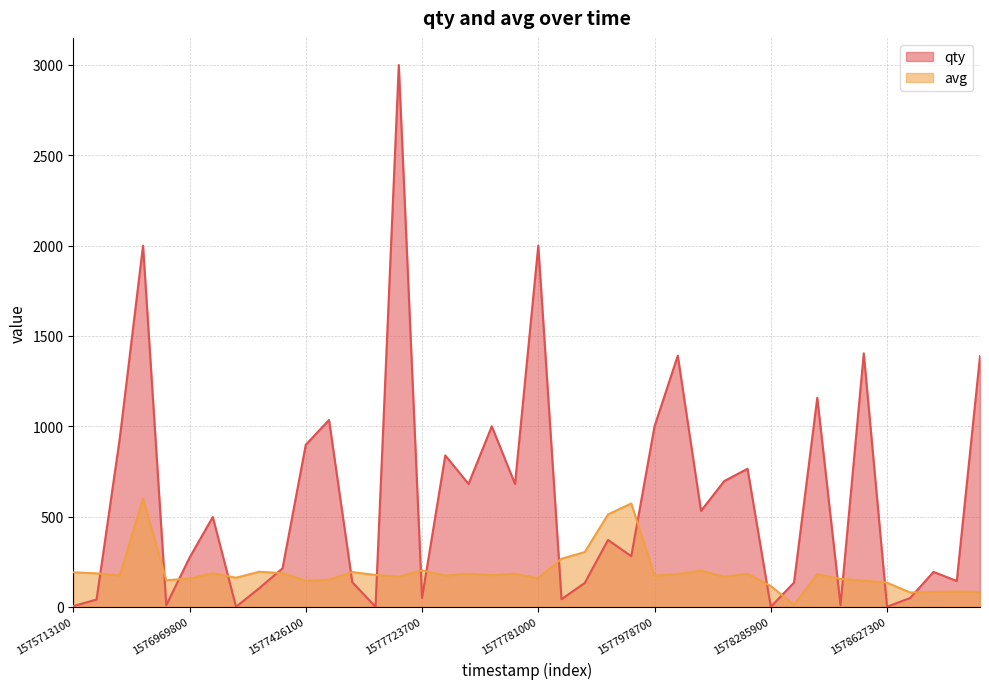

List the series in order of their overall mean, lowest first.

avg, qty